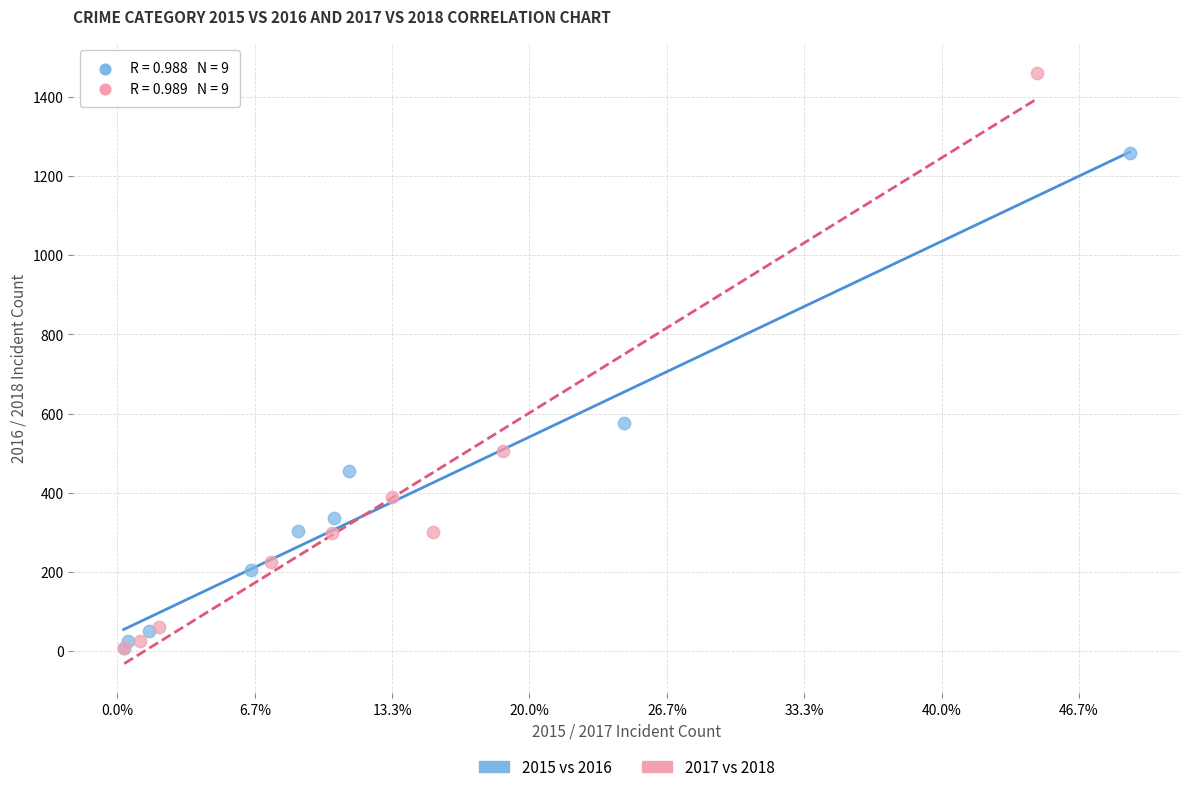

What are all the series names shown in the legend?

2015 vs 2016, 2017 vs 2018